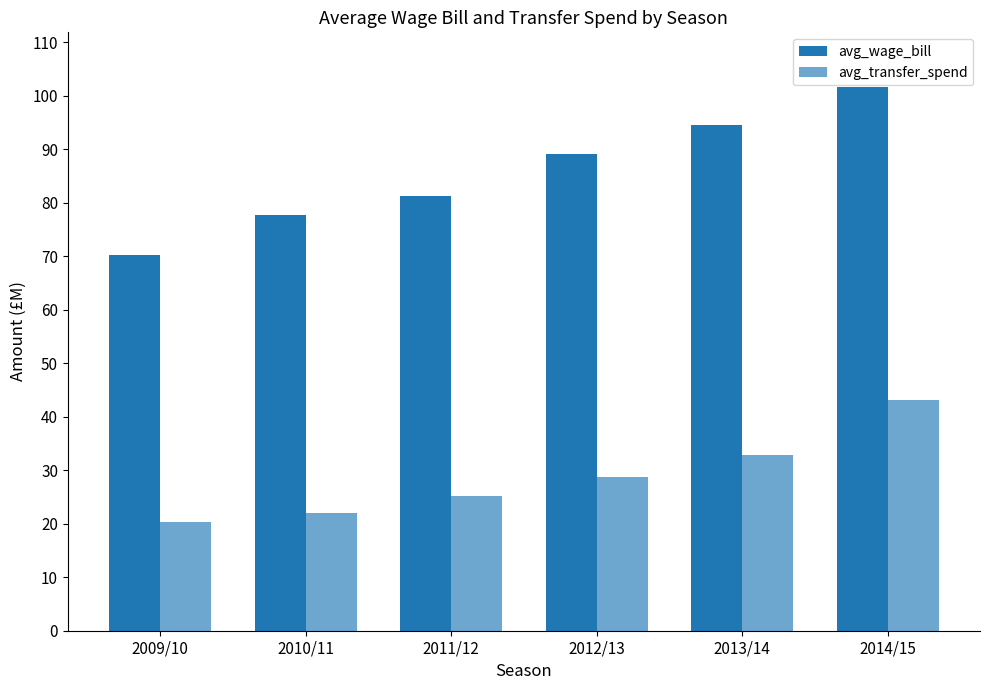

The avg_wage_bill series shows 77.7 at 2010/11. True or false?

True